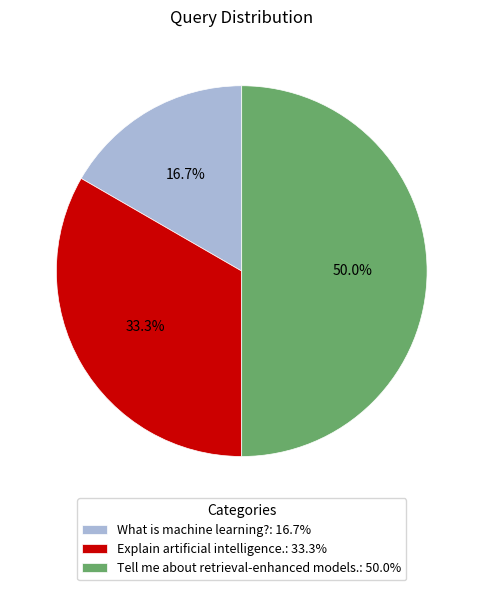

To the nearest percent, what portion does Tell me about retrieval-enhanced models. represent?

50%